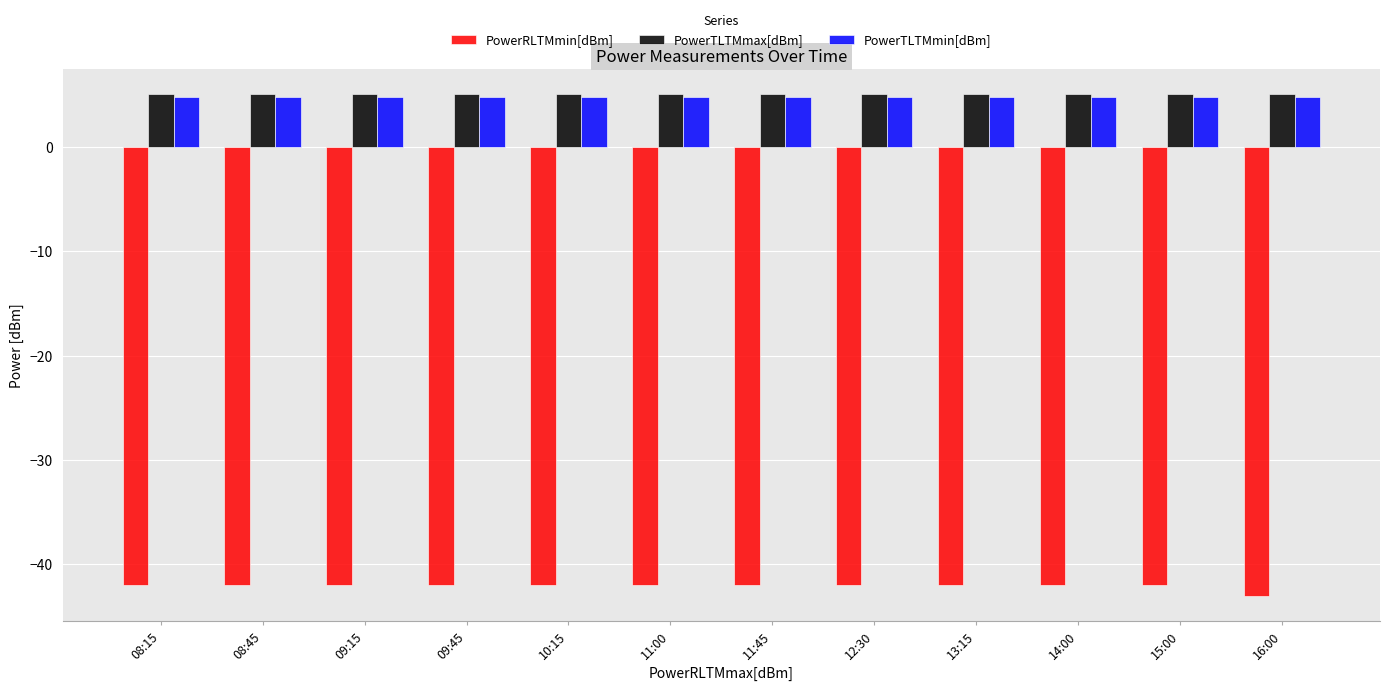

What is the total value across all series at 13:15?

-32.2